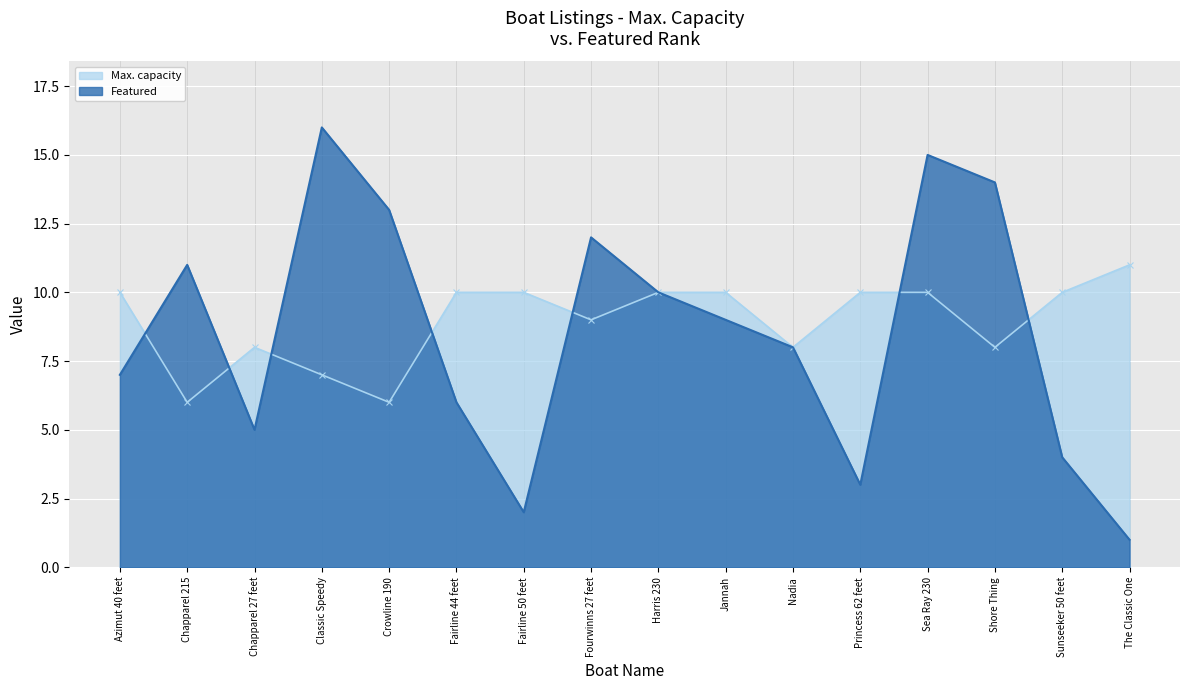

In Featured, how many points are lower than both neighbors (excluding endpoints)?

3